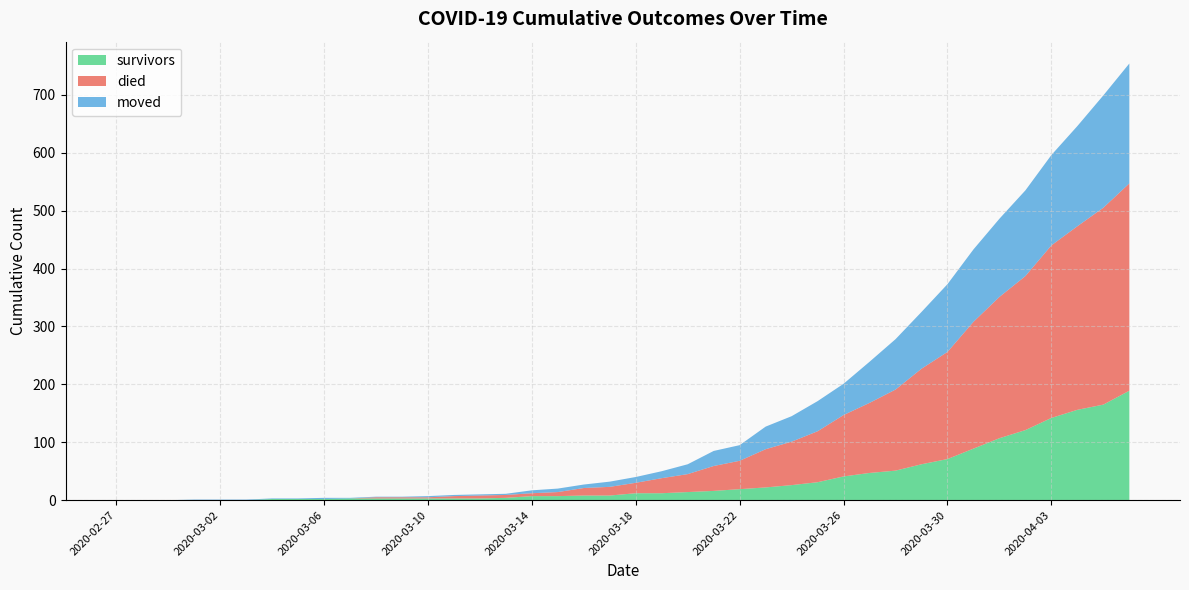

What is the difference between the moved values at 2020-03-31 and 2020-02-27?

125